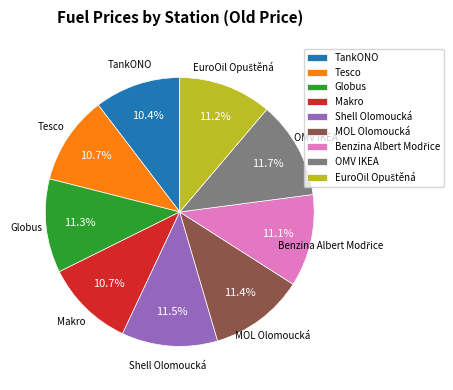

Between TankONO and OMV IKEA, which is larger?

OMV IKEA